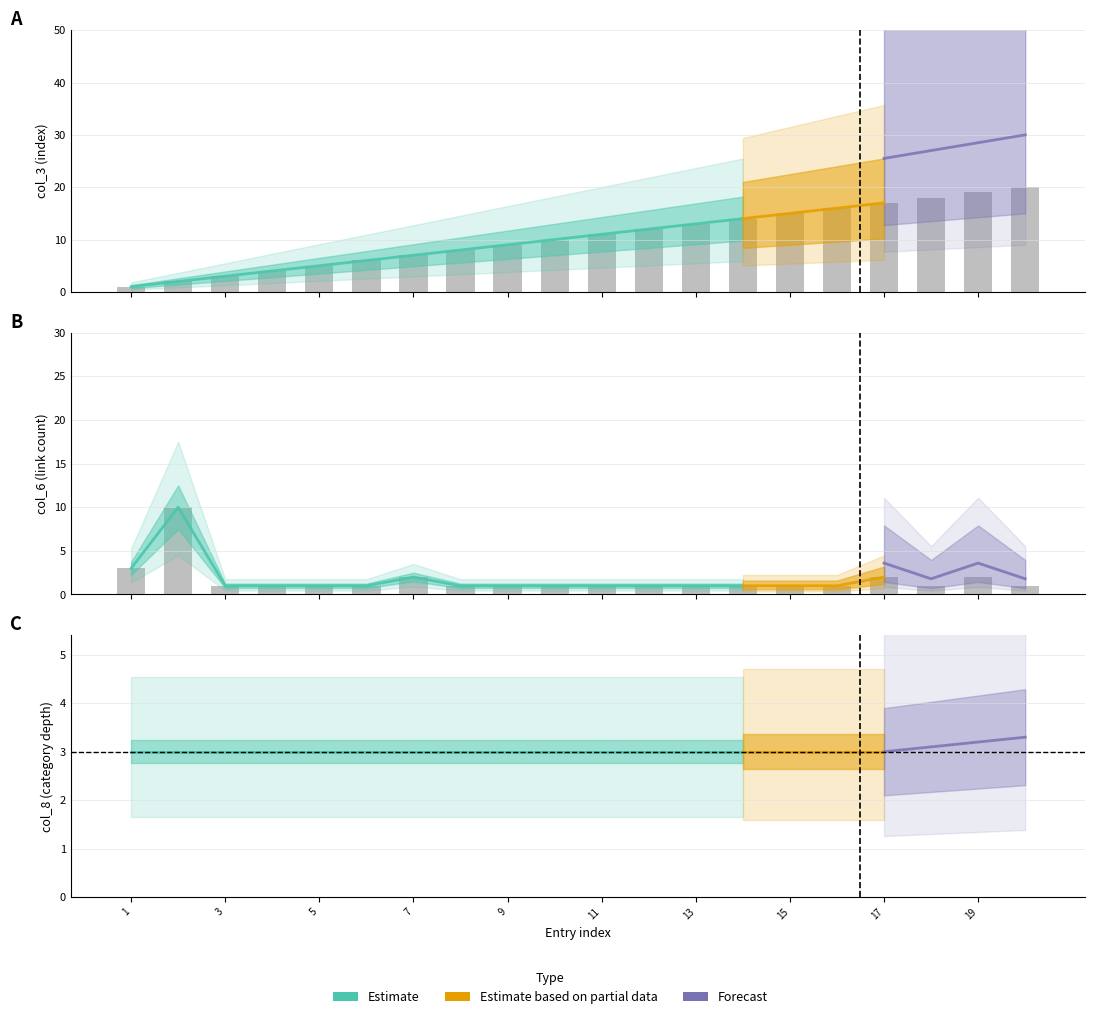

What is the highest value of the col_6 series?

10